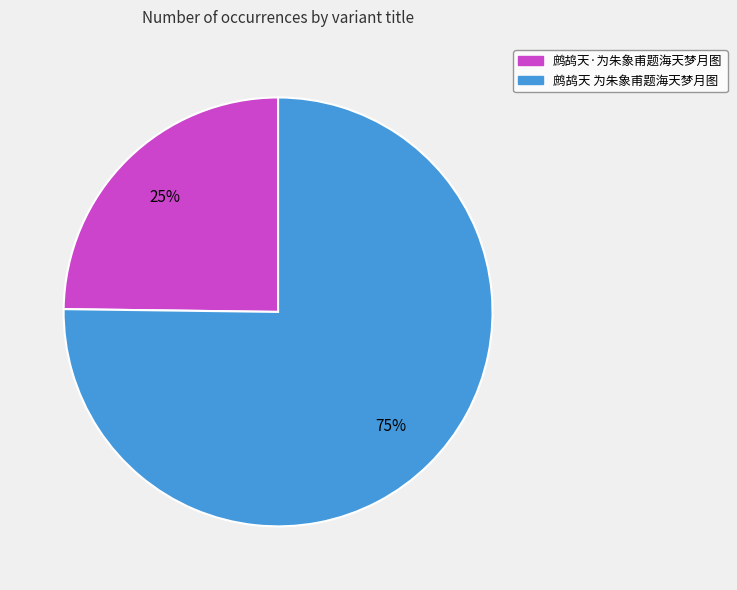

To the nearest percent, what portion does 鹧鸪天·为朱象甫题海天梦月图 represent?

25%